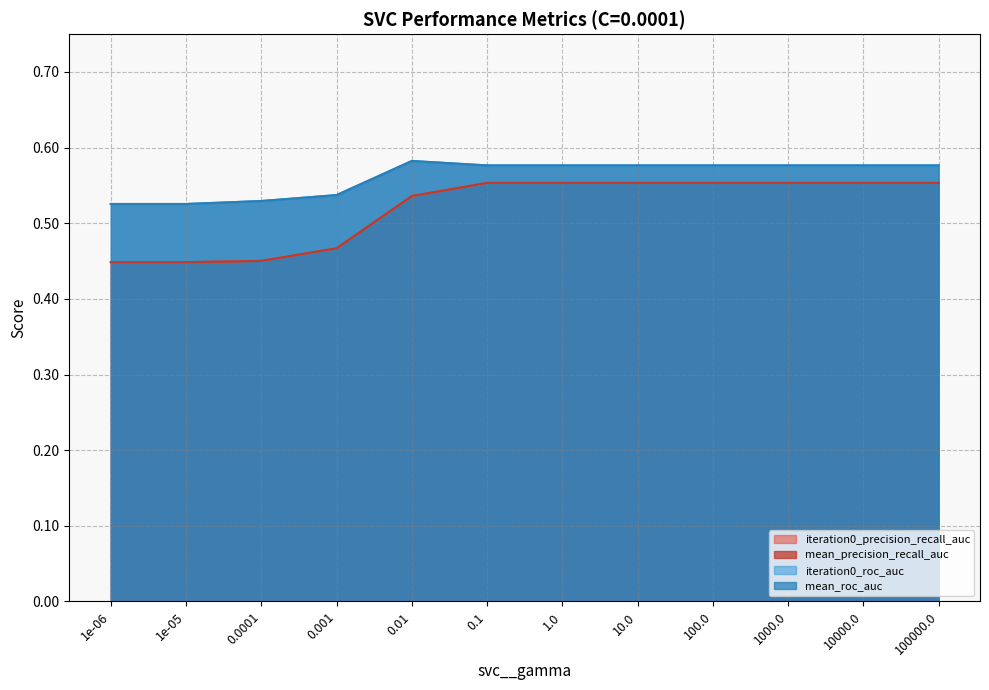

True or false: iteration0_precision_recall_auc has more than 1 interior local peaks.

False